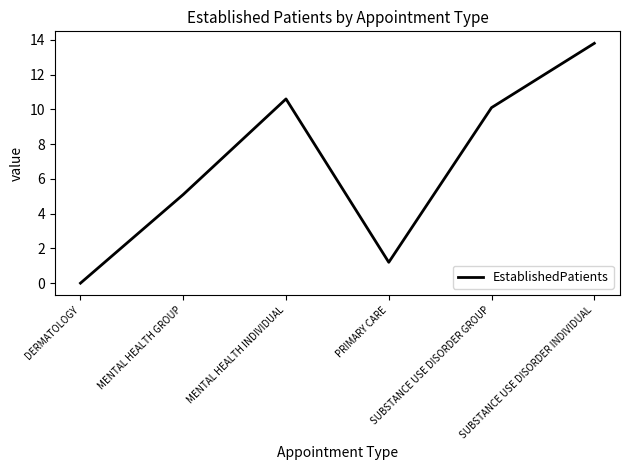

Count the number of categories in the chart.

6